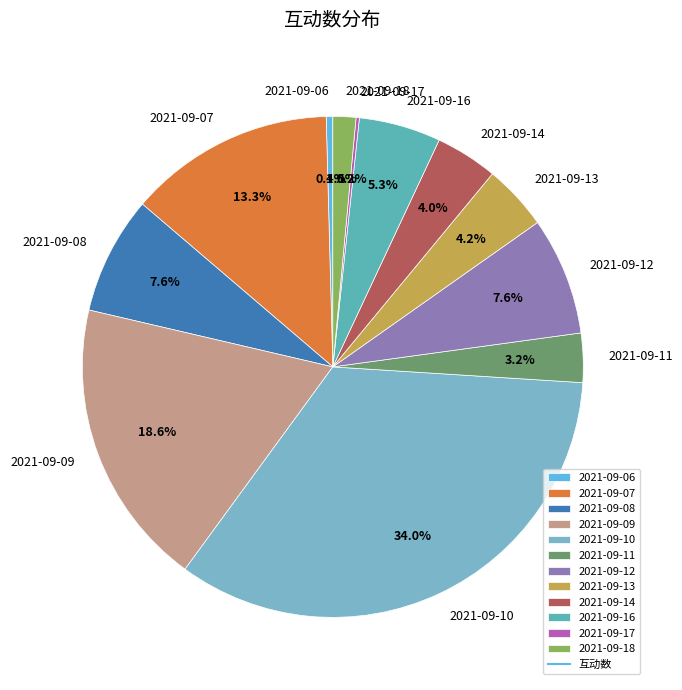

Which has a higher value, 2021-09-14 or 2021-09-18?

2021-09-14